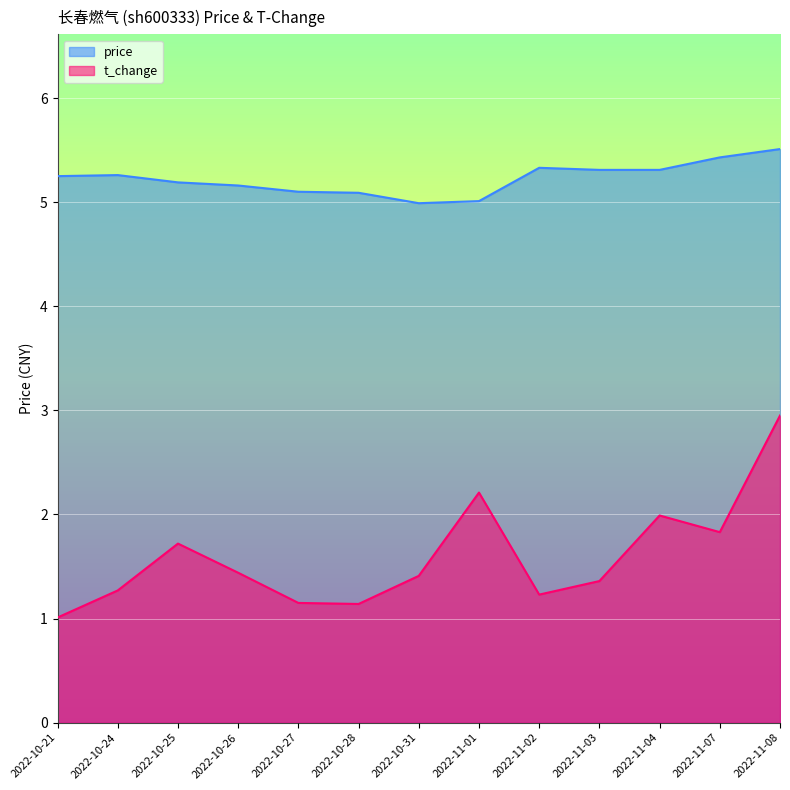

Read the price value at 2022-10-27.

5.1